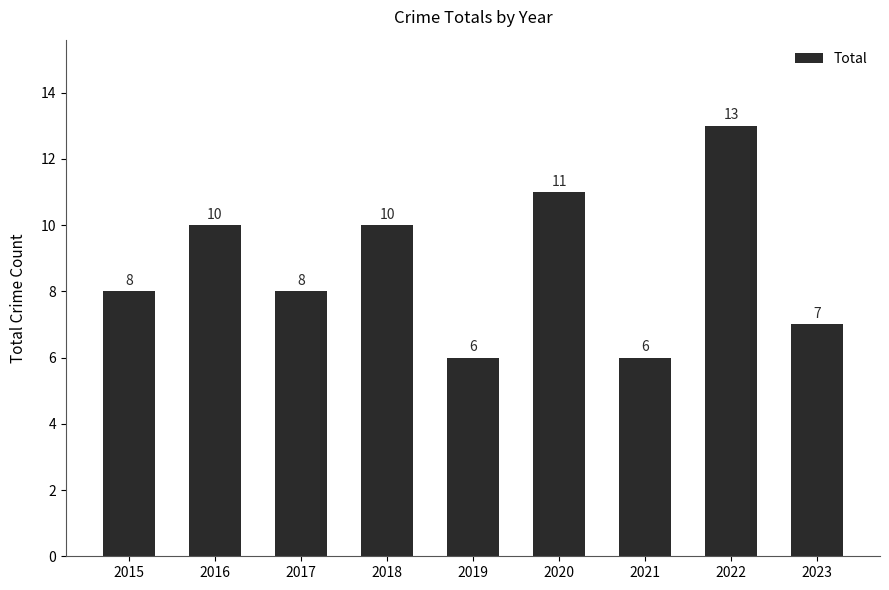

What is the value of the 1st bar from the left?

8